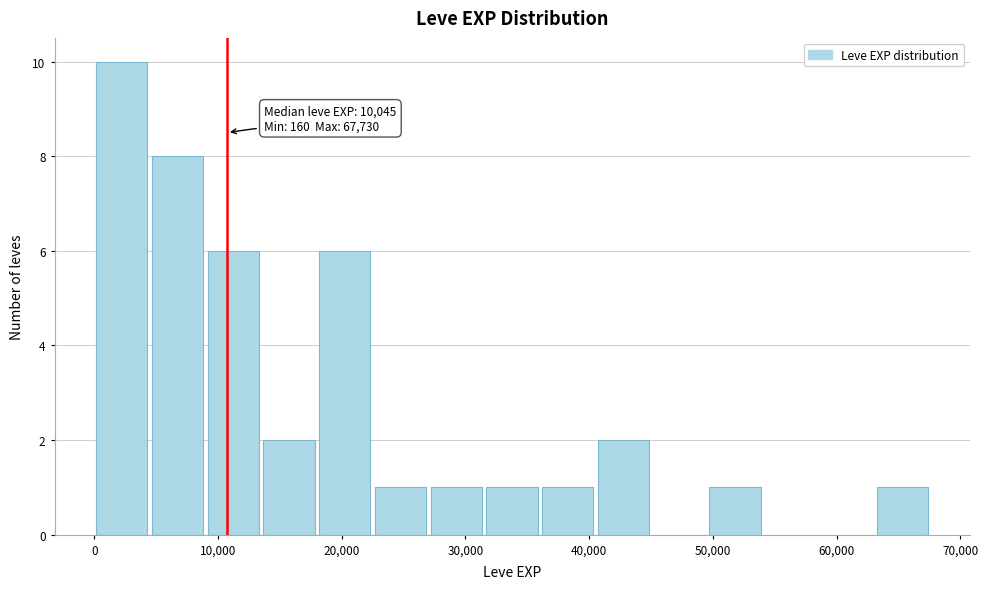

Which range on the x-axis has the tallest bar?

0 to 5000